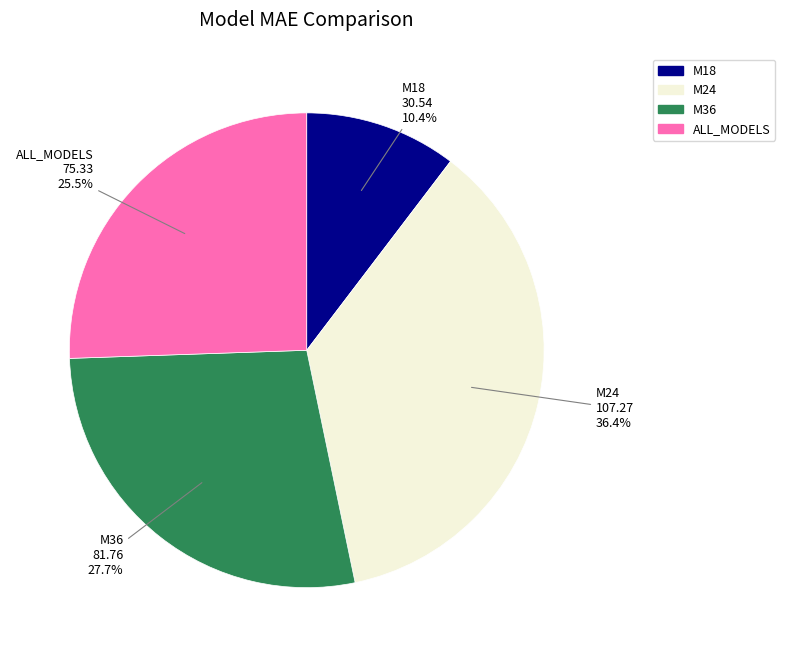

Between M24 and ALL_MODELS, which is larger?

M24